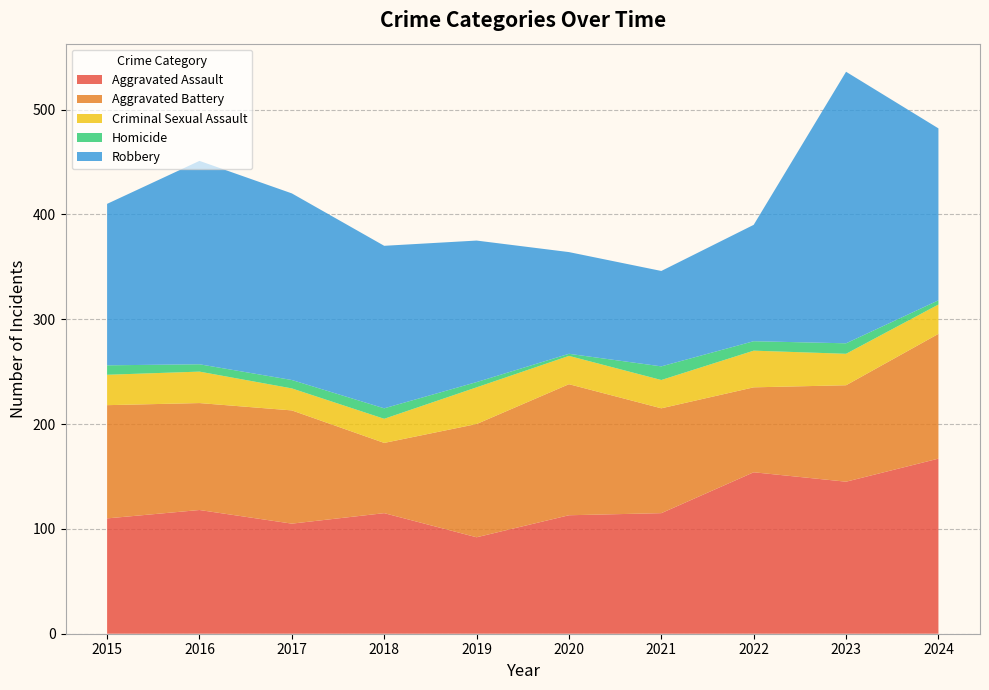

Reading left to right, list all the values displayed in this chart.

Aggravated Assault: 2015=110	2016=118	2017=105	2018=115	2019=92	2020=113	2021=115	2022=154	2023=145	2024=167
Aggravated Battery: 2015=108	2016=102	2017=108	2018=67	2019=108	2020=125	2021=100	2022=81	2023=92	2024=119
Criminal Sexual Assault: 2015=29	2016=30	2017=21	2018=23	2019=35	2020=27	2021=27	2022=35	2023=30	2024=28
Homicide: 2015=9	2016=7	2017=8	2018=10	2019=5	2020=2	2021=13	2022=9	2023=10	2024=4
Robbery: 2015=154	2016=194	2017=178	2018=155	2019=135	2020=97	2021=91	2022=111	2023=259	2024=164